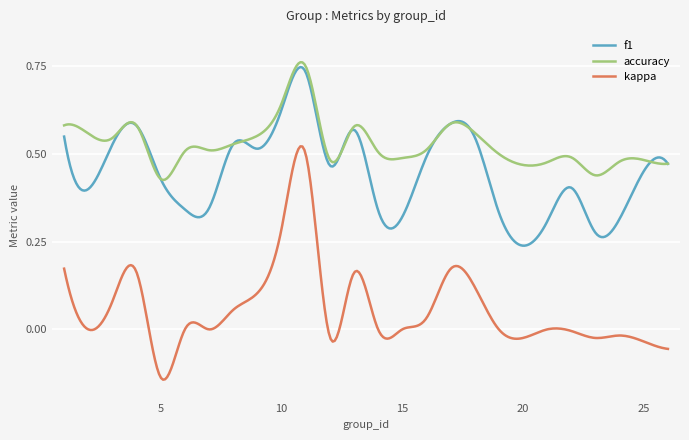

Which series has the largest total across all categories?

accuracy